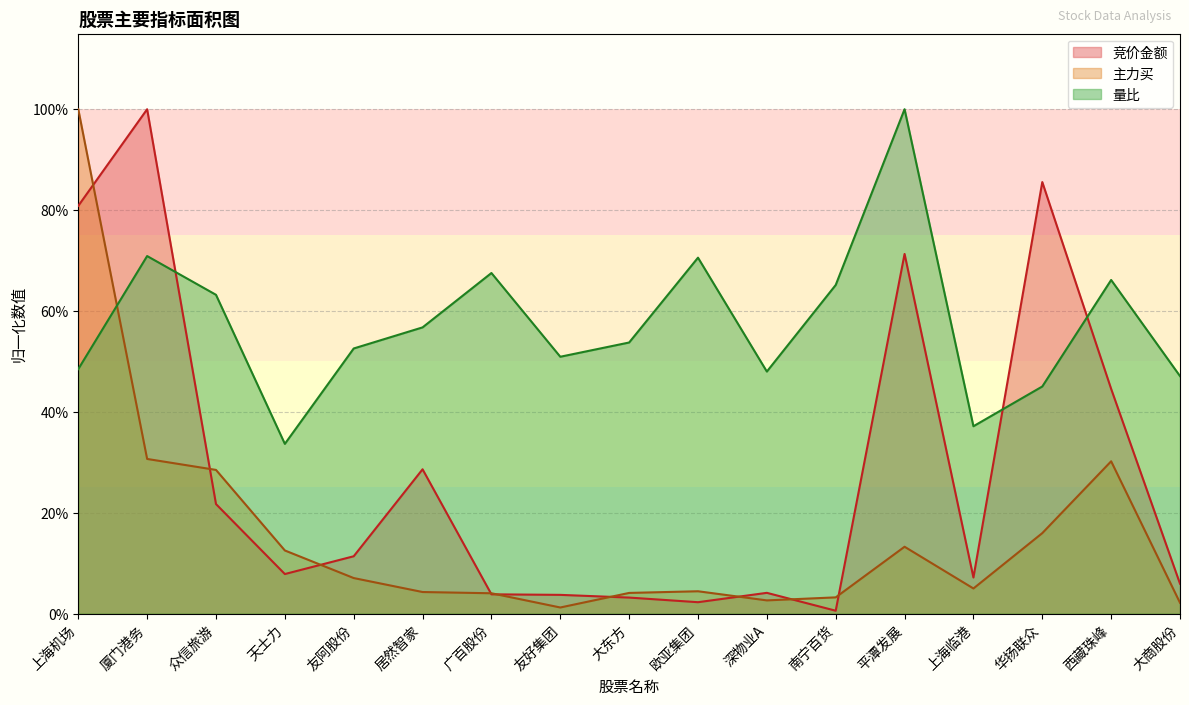

Where do 量比 and 主力买 first cross each other?

上海机场 and 厦门港务